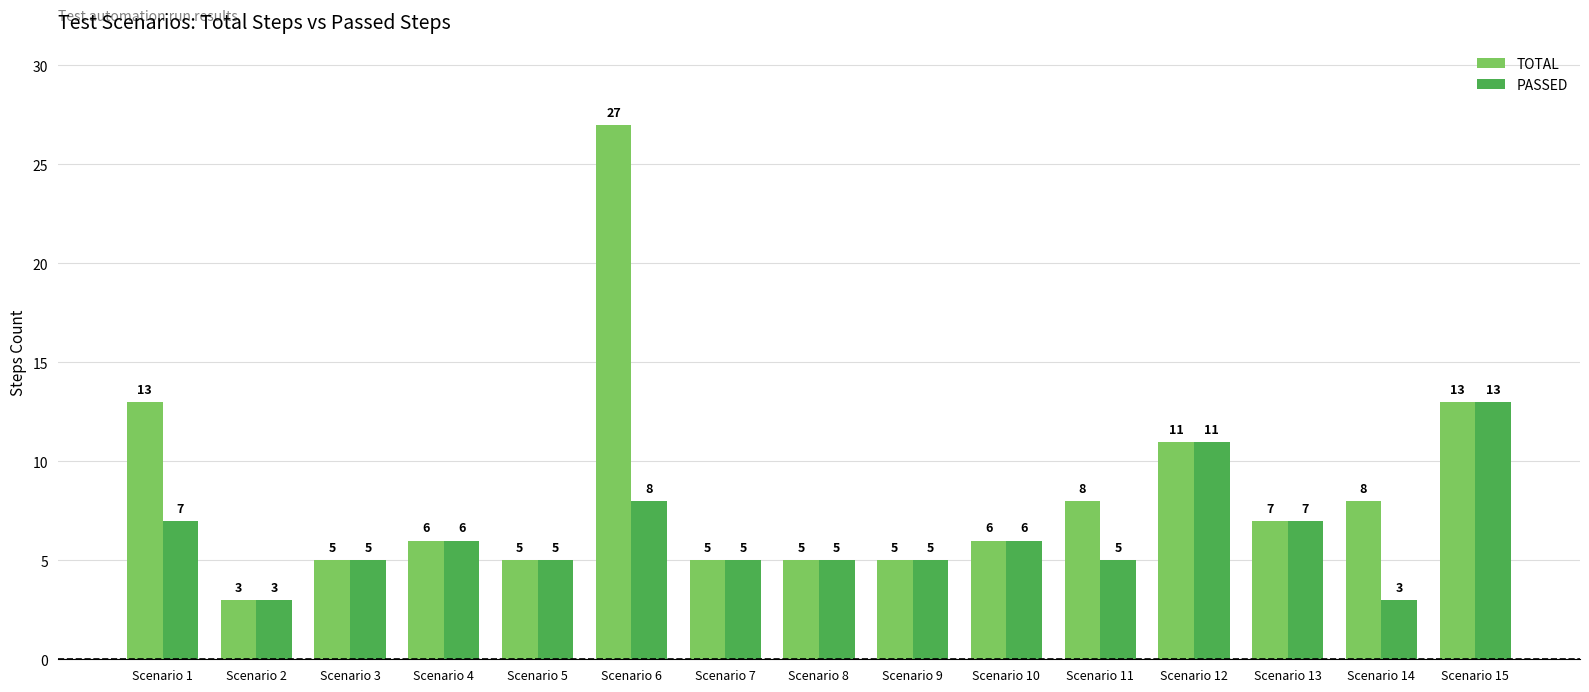

The value of TOTAL at Scenario 14 is 11. True or false?

False